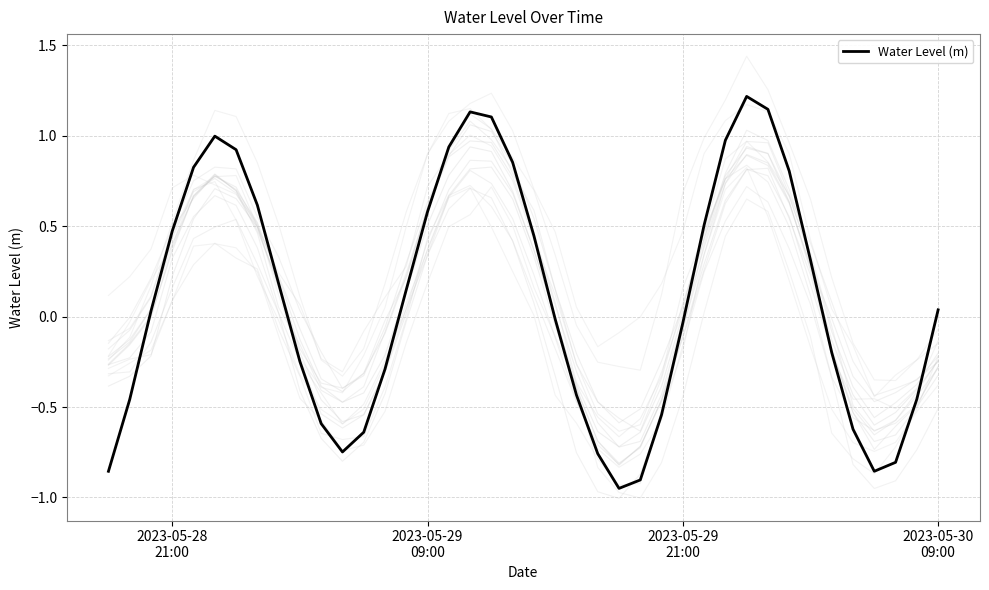

How many lines are shown in the chart?

1